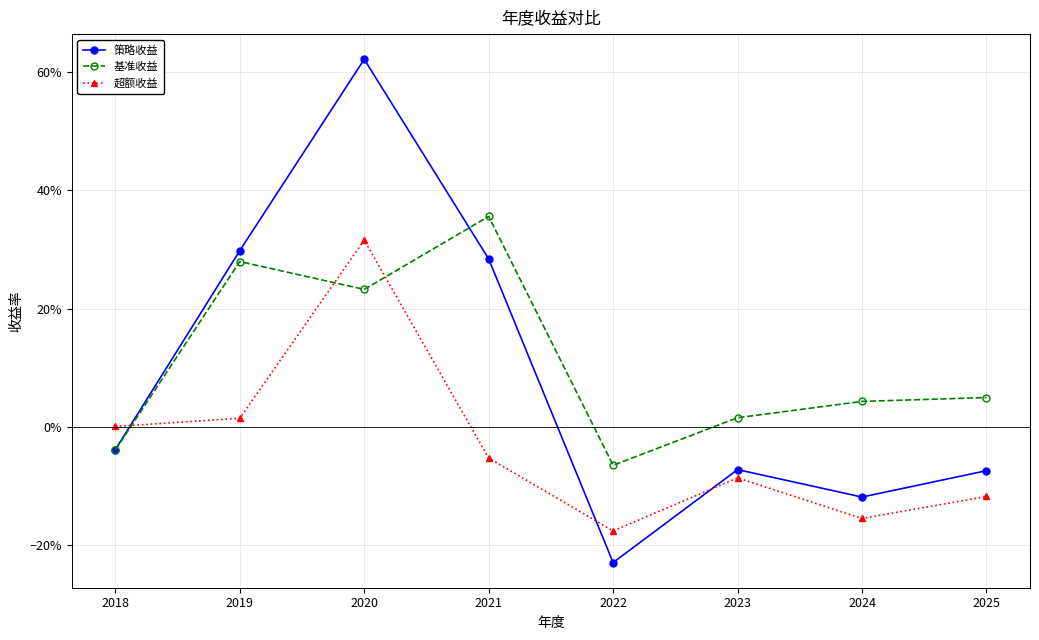

True or false: 基准收益 and 超额收益 cross at least once.

True